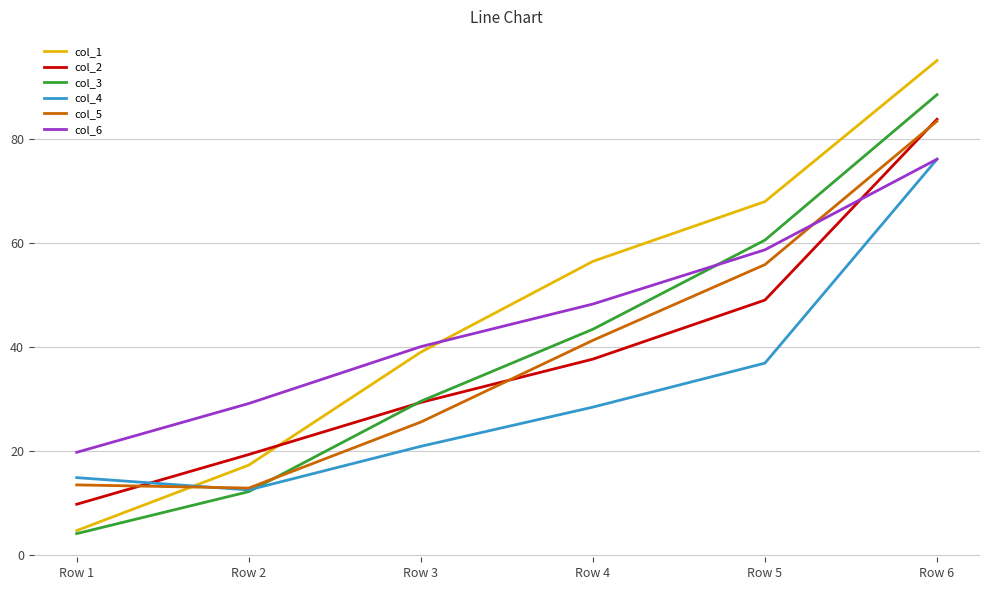

What is the sum of the col_1 values at Row 3 and Row 2?

56.1